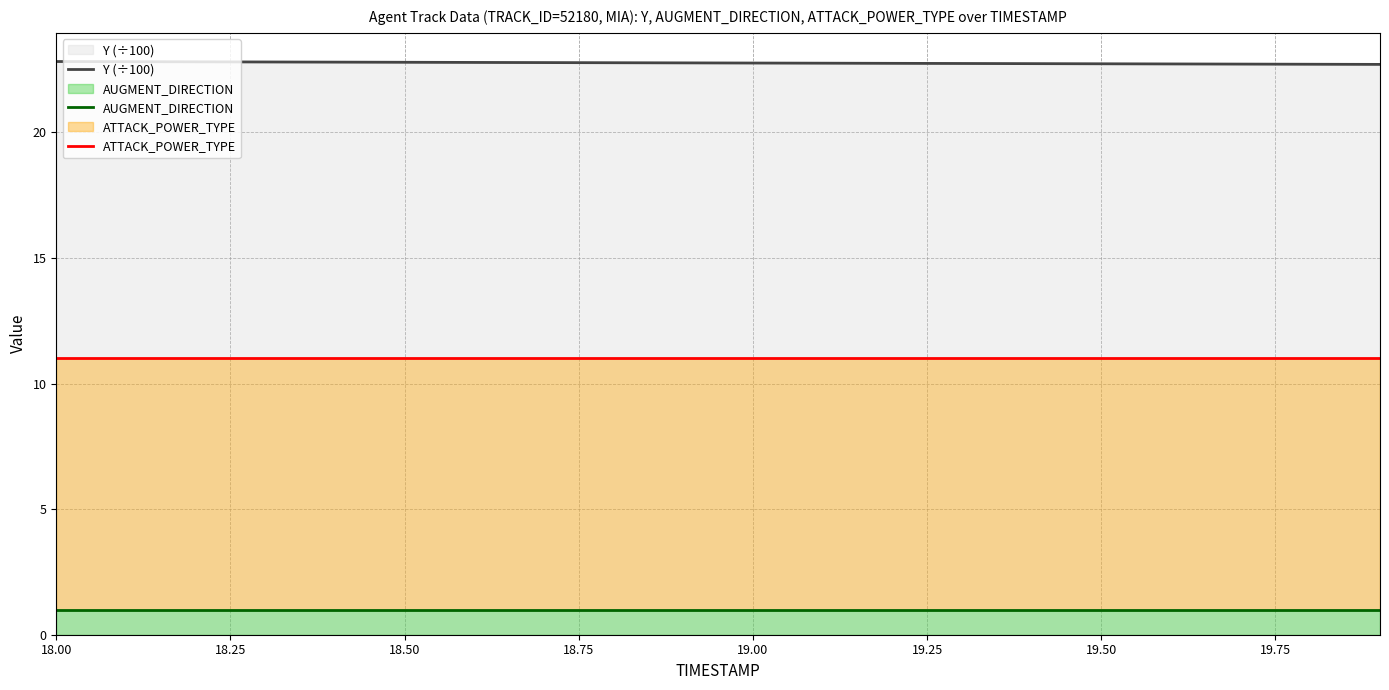

True or false: ATTACK_POWER_TYPE has more than 0 interior local peaks.

False